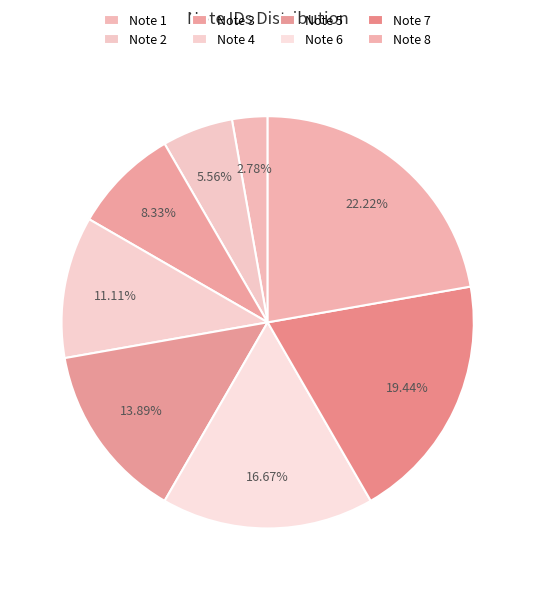

What portion of the pie excludes Note 7?

80.6%